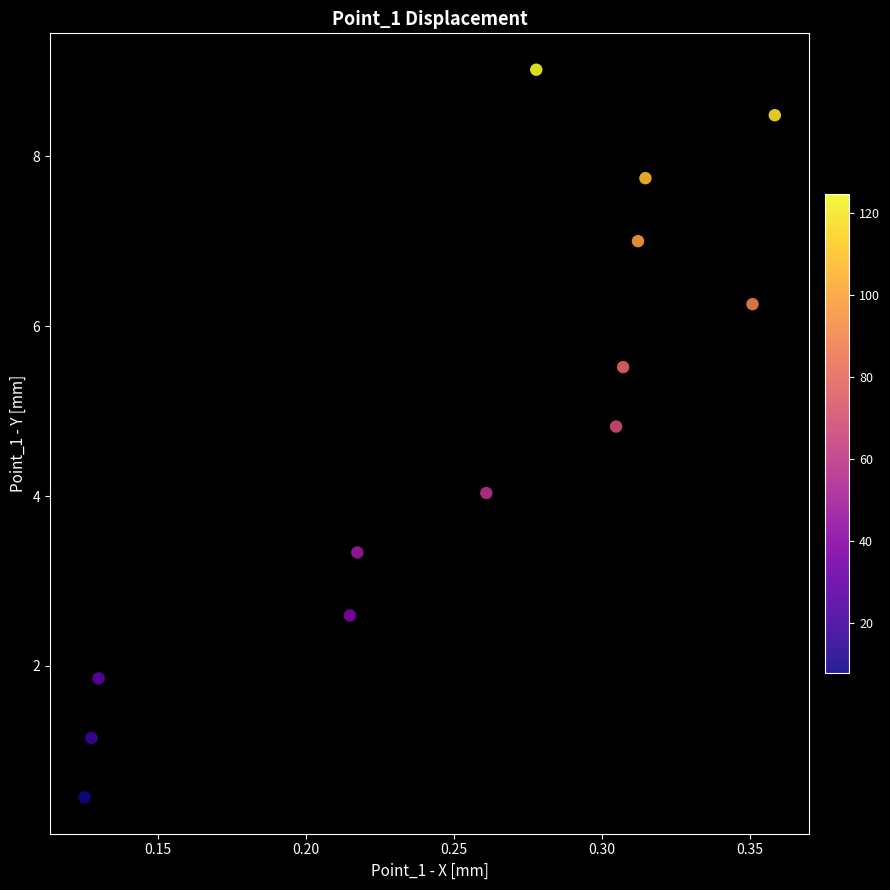

List the coordinates of all points as (Y, X) pairs, reading left to right.

(0.5, 0.1)  (1.2, 0.1)  (1.9, 0.1)  (2.6, 0.2)  (3.3, 0.2)  (4.0, 0.3)  (9.0, 0.3)  (4.8, 0.3)  (5.5, 0.3)  (7.0, 0.3)  (7.7, 0.3)  (6.3, 0.4)  (8.5, 0.4)